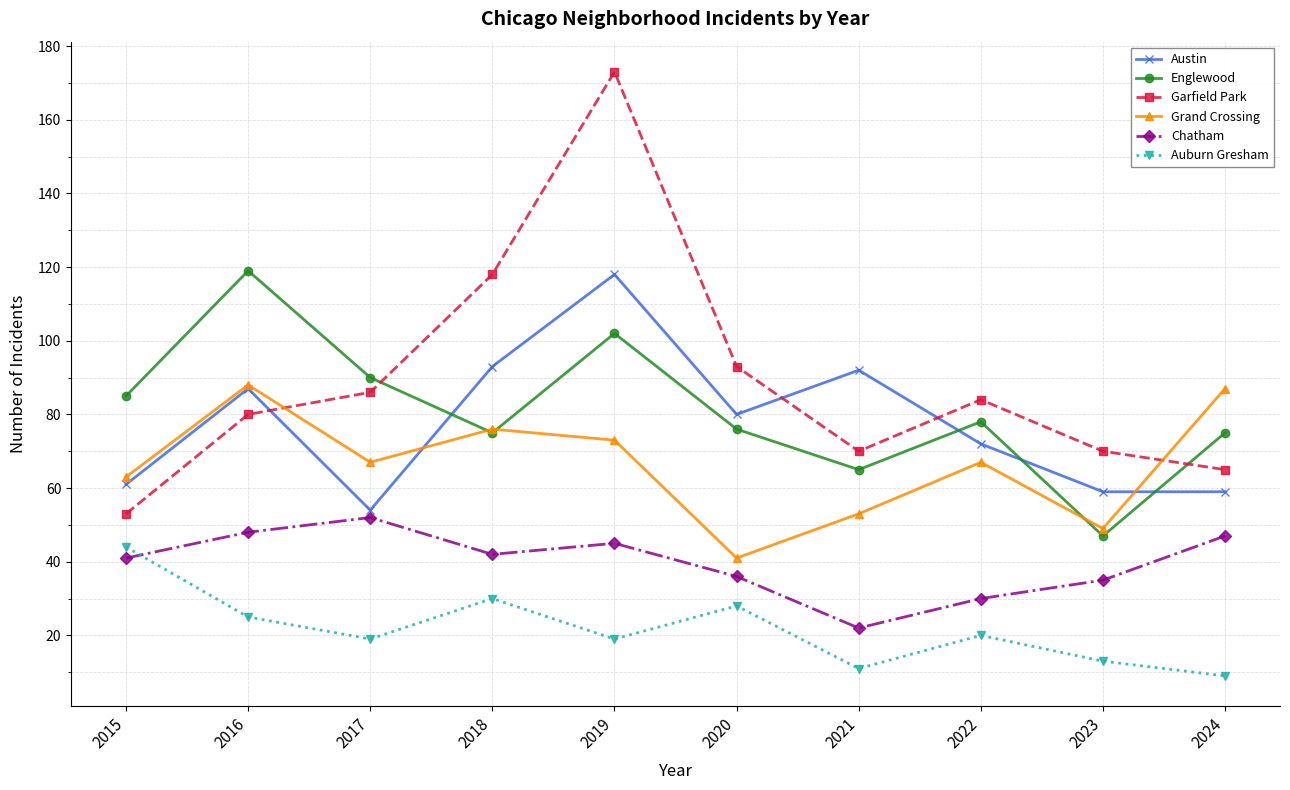

At 2019, list the series in order from largest to smallest.

Garfield Park, Austin, Englewood, Grand Crossing, Chatham, Auburn Gresham